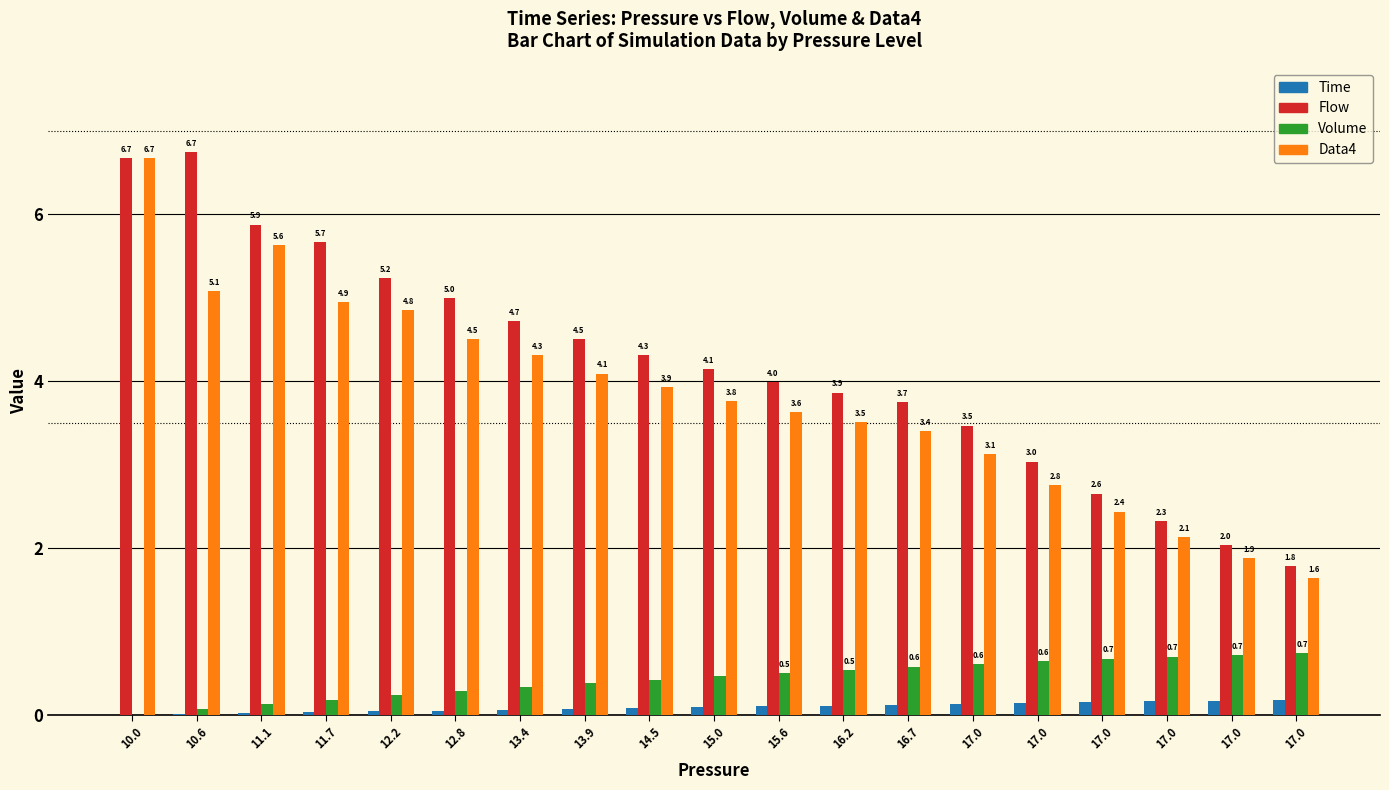

What is the approximate value of Flow at 13.9?

4.5